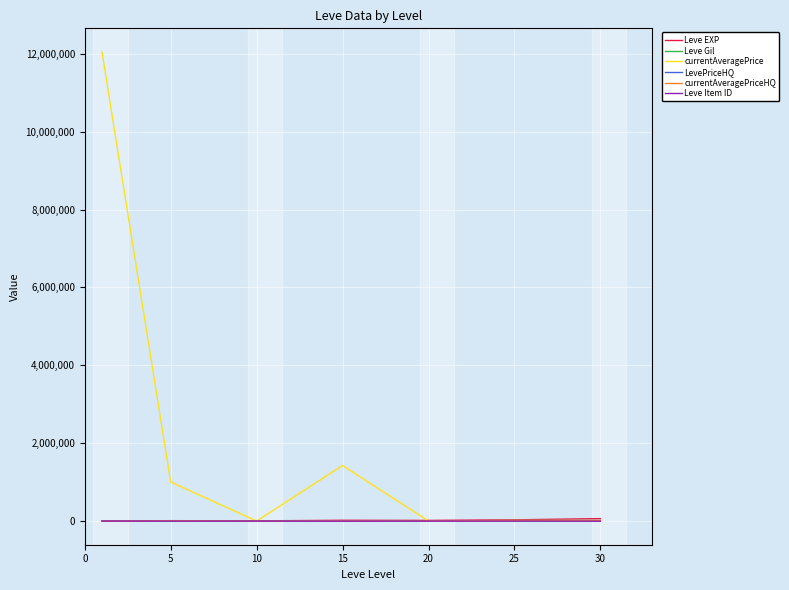

In LevePriceHQ, how many points are lower than both neighbors (excluding endpoints)?

1